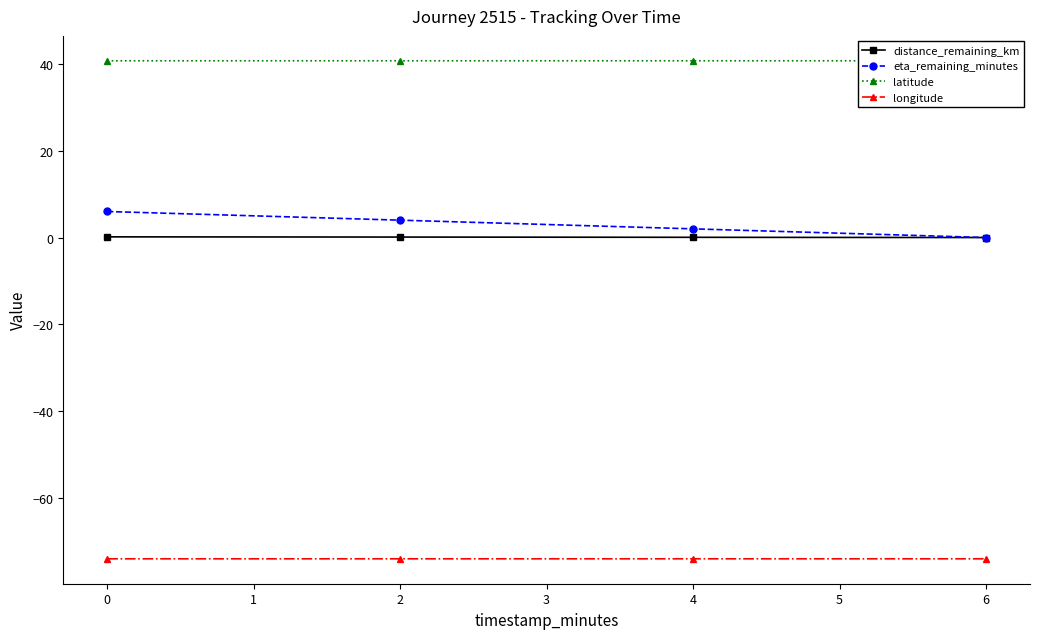

True or false: eta_remaining_minutes has more than 1 points higher than both neighbors.

False